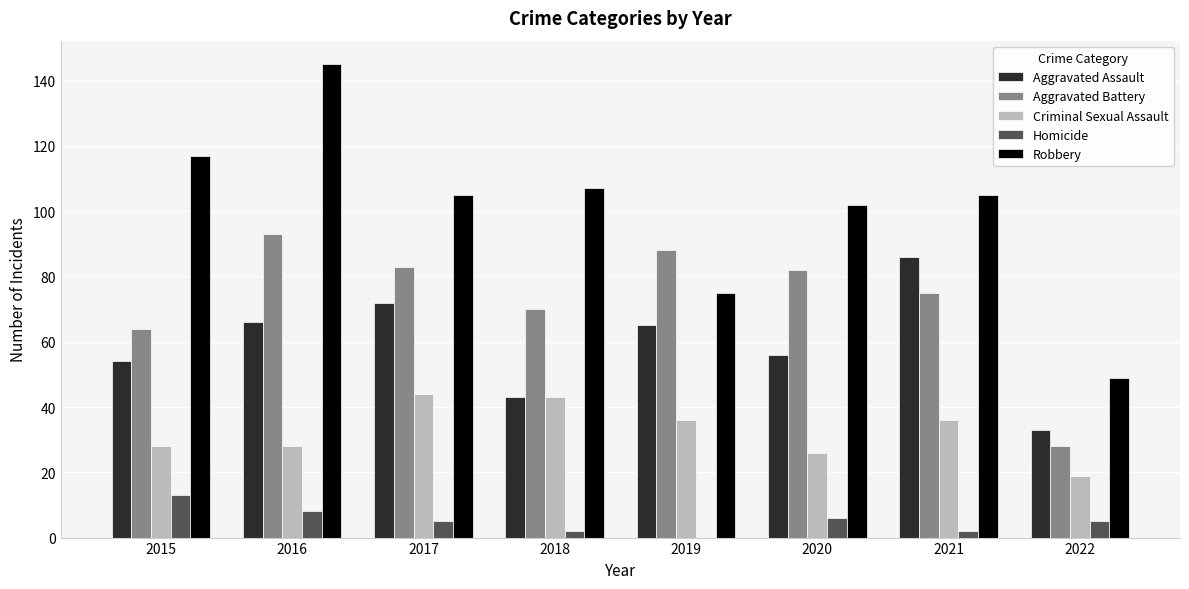

What is the total value across all series at 2018?

265